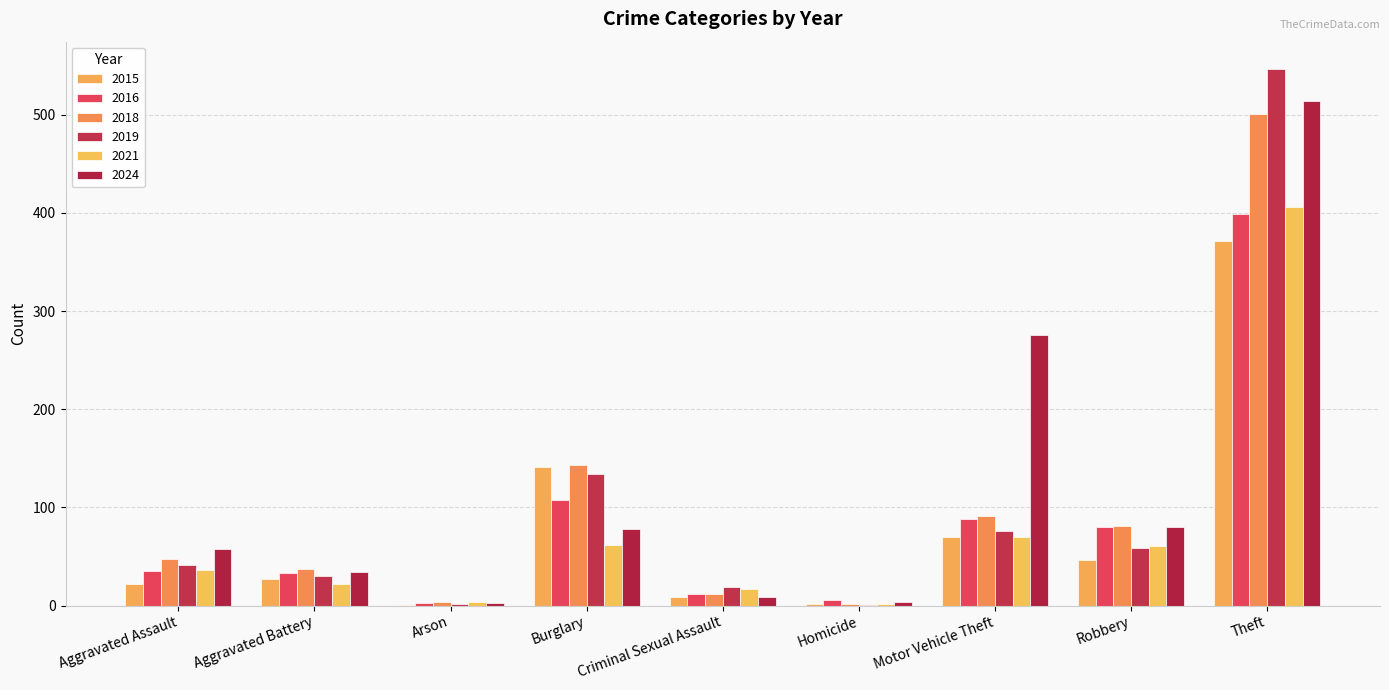

How many series are shown in this chart?

6